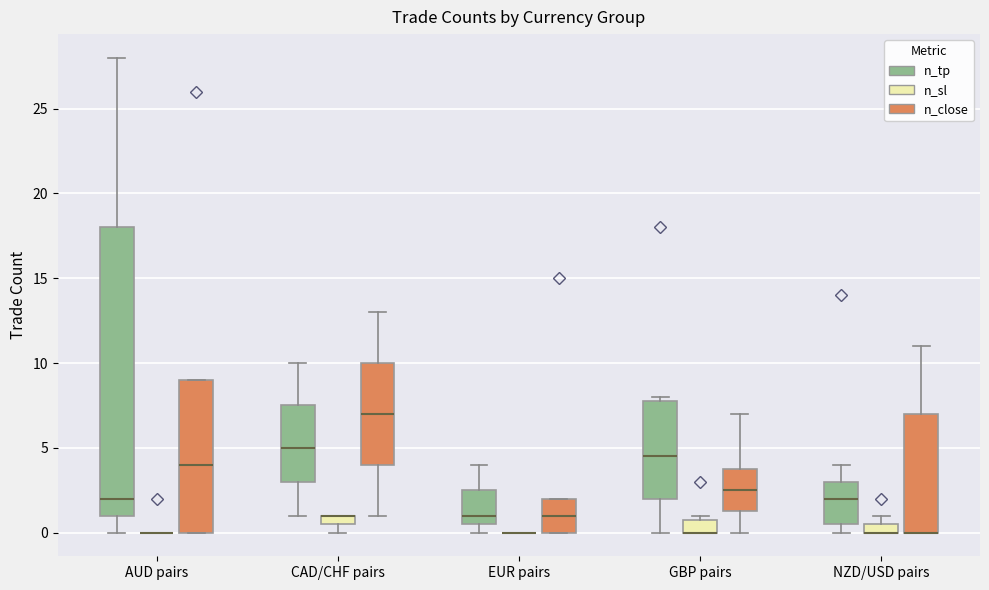

Comparing the boxes themselves (not the whiskers), which one is the tallest?

AUD pairs (n_tp)